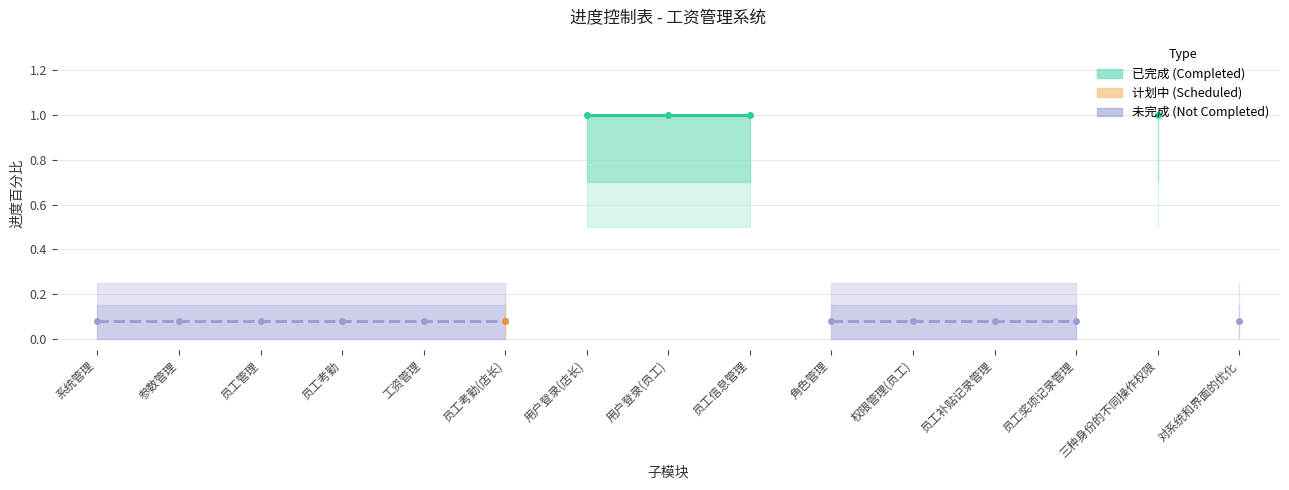

How many lines are shown in the chart?

3